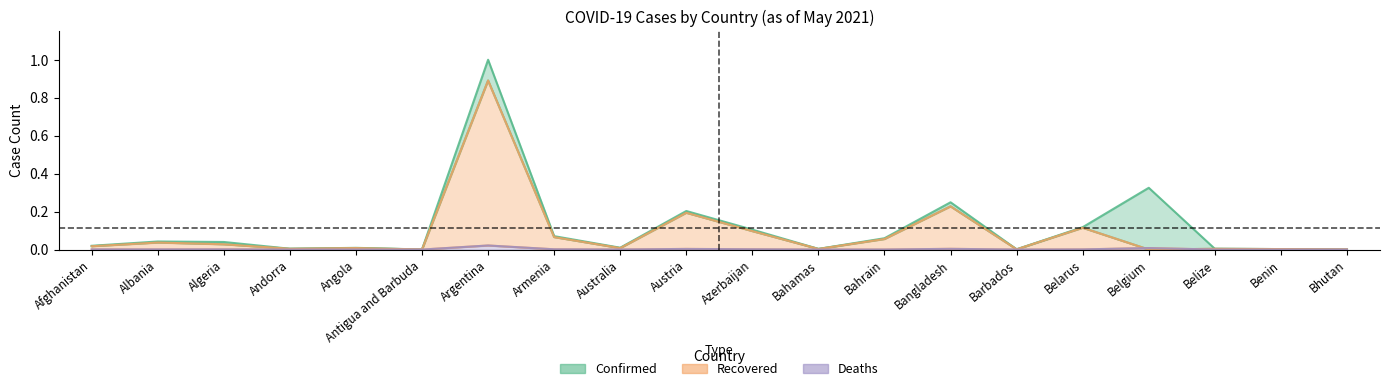

Reading right to left, extract all data points from this chart.

Confirmed: Bhutan=0.0	Benin=0.0	Belize=0.0	Belgium=0.3	Belarus=0.1	Barbados=0.0	Bangladesh=0.2	Bahrain=0.1	Bahamas=0.0	Azerbaijan=0.1	Austria=0.2	Australia=0.0	Armenia=0.1	Argentina=1.0	Antigua and Barbuda=0.0	Angola=0.0	Andorra=0.0	Algeria=0.0	Albania=0.0	Afghanistan=0.0
Recovered: Bhutan=0.0	Benin=0.0	Belize=0.0	Belgium=0.0	Belarus=0.1	Barbados=0.0	Bangladesh=0.2	Bahrain=0.1	Bahamas=0.0	Azerbaijan=0.1	Austria=0.2	Australia=0.0	Armenia=0.1	Argentina=0.9	Antigua and Barbuda=0.0	Angola=0.0	Andorra=0.0	Algeria=0.0	Albania=0.0	Afghanistan=0.0
Deaths: Bhutan=0.0	Benin=0.0	Belize=0.0	Belgium=0.0	Belarus=0.0	Barbados=0.0	Bangladesh=0.0	Bahrain=0.0	Bahamas=0.0	Azerbaijan=0.0	Austria=0.0	Australia=0.0	Armenia=0.0	Argentina=0.0	Antigua and Barbuda=0.0	Angola=0.0	Andorra=0.0	Algeria=0.0	Albania=0.0	Afghanistan=0.0